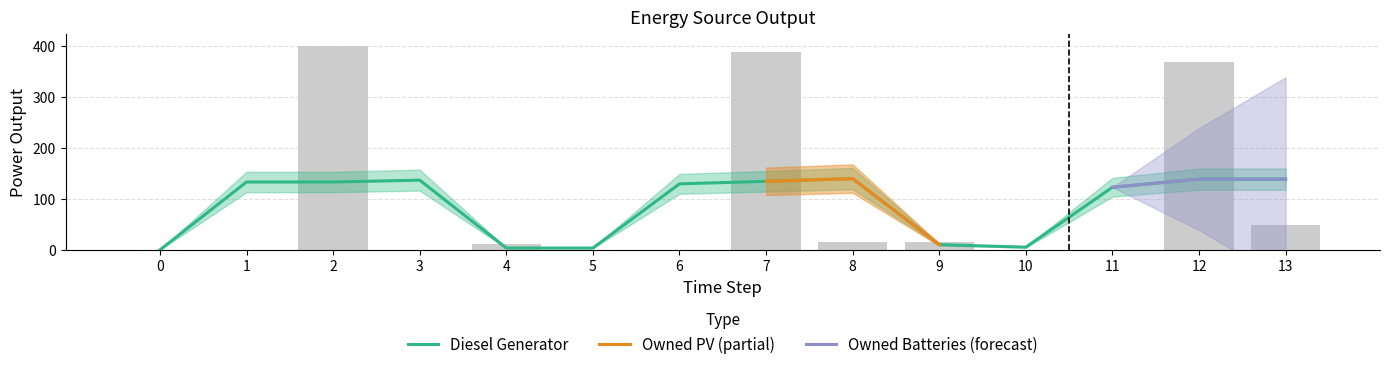

Count the number of data series in this chart.

3